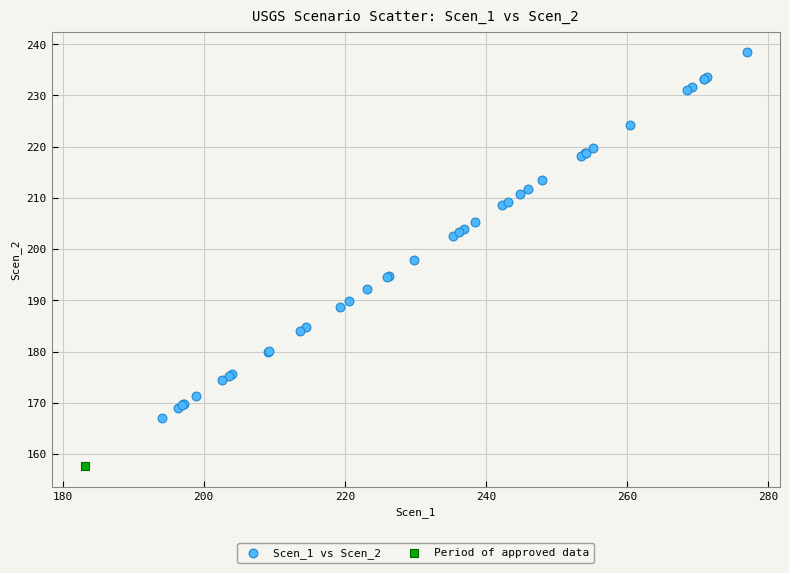

What are all the series names shown in the legend?

Scen_1 vs Scen_2, Period of approved data